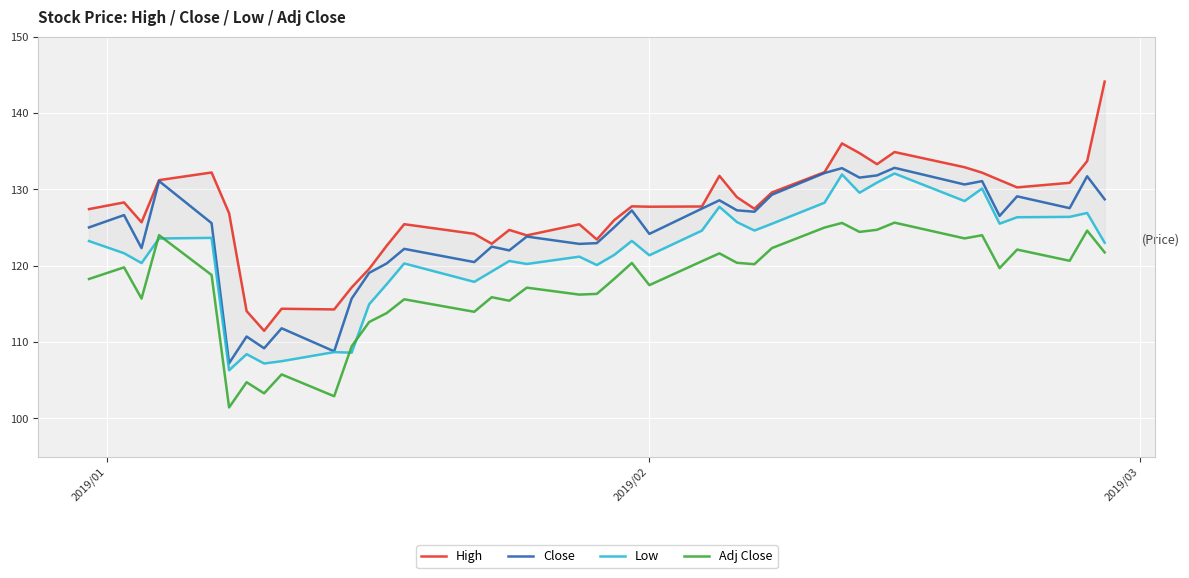

What is the minimum value for Low?

106.3